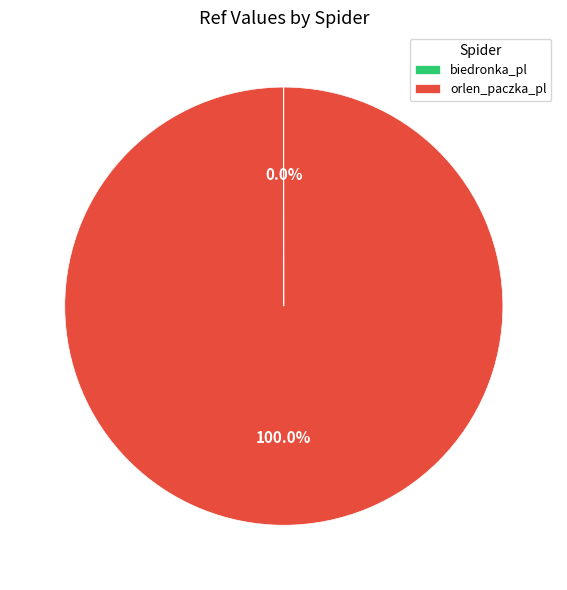

Does orlen_paczka_pl represent more than half of the total?

Yes